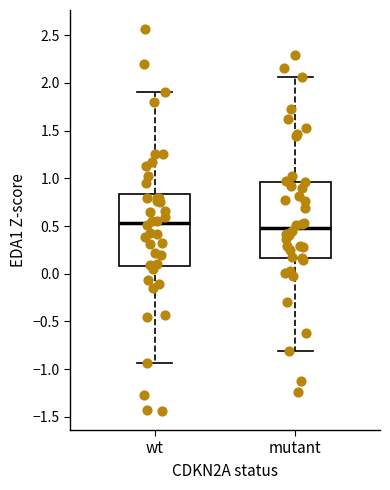

Reading left to right, transcribe this box plot: for each box, give where its median line is, the range the box spans, and where its two whiskers end, as read against the y-axis. The values are not printed on the chart, so give them approximately, as read against the axis.

wt: median 0.55, box 0.10 to 0.85, whiskers -0.95 to 1.90
mutant: median 0.50, box 0.15 to 0.95, whiskers -0.80 to 2.05